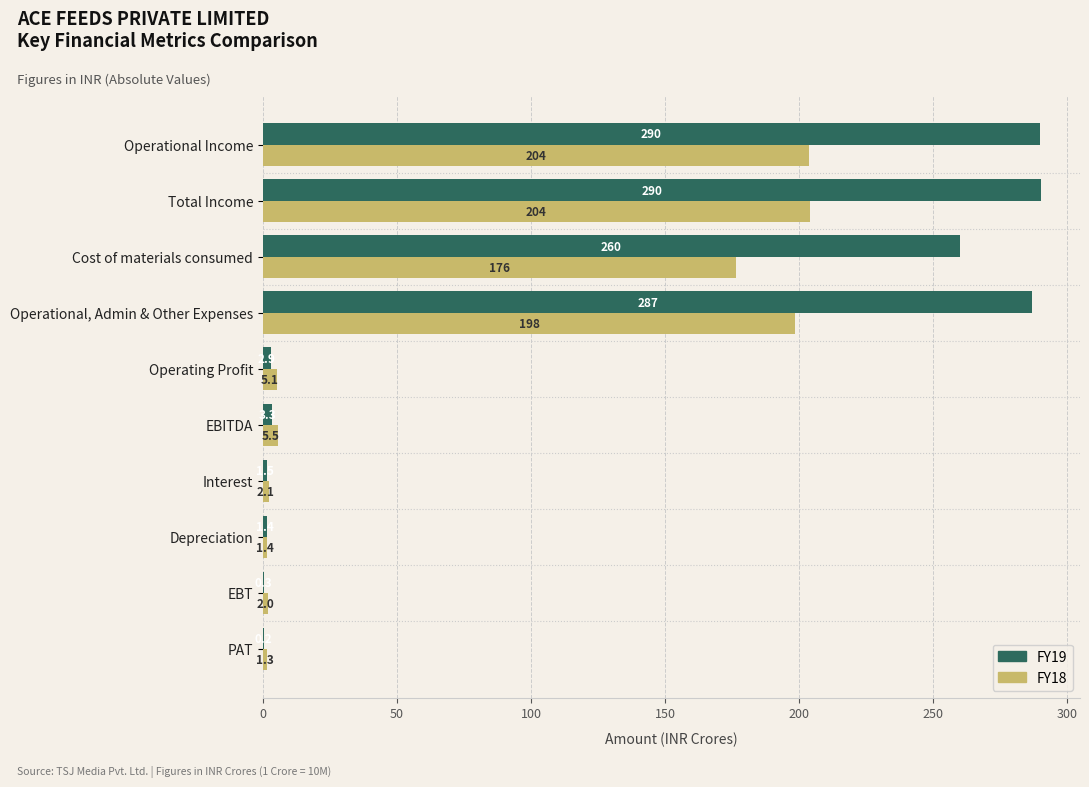

Which series has the largest total across all categories?

FY19